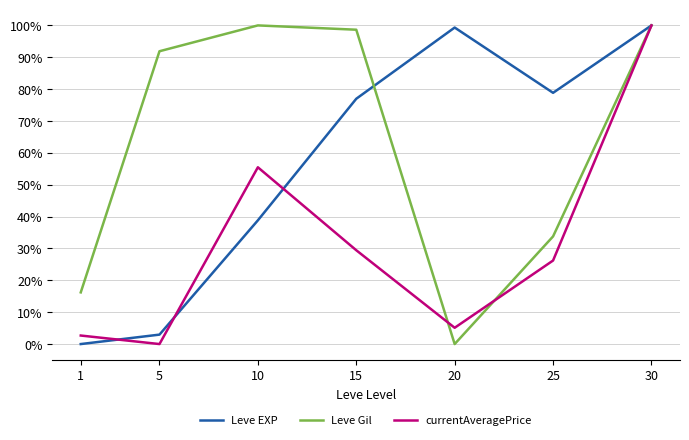

What is the total value across all series at 10?

1.9